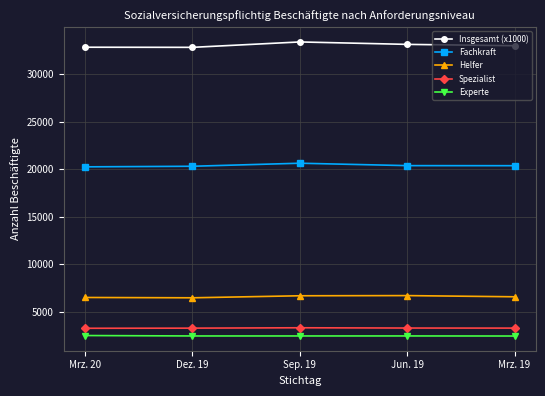

What is the average value of the Insgesamt (x1000) series?

33029